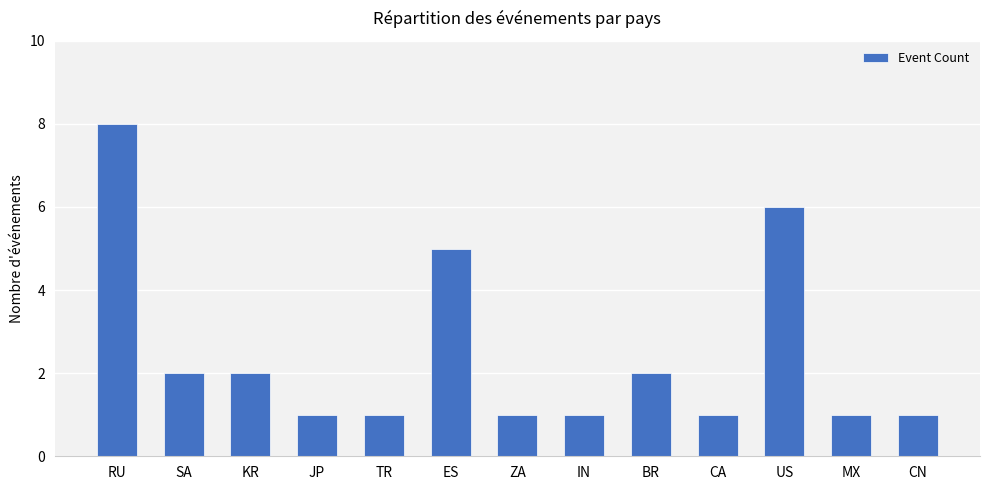

What is the value of the 9th bar from the left?

2